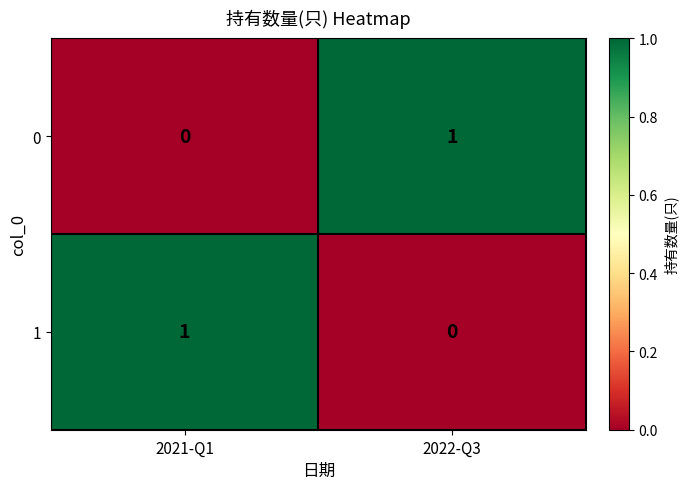

True or false: 1 has a value of 0 at 2021-Q1.

False